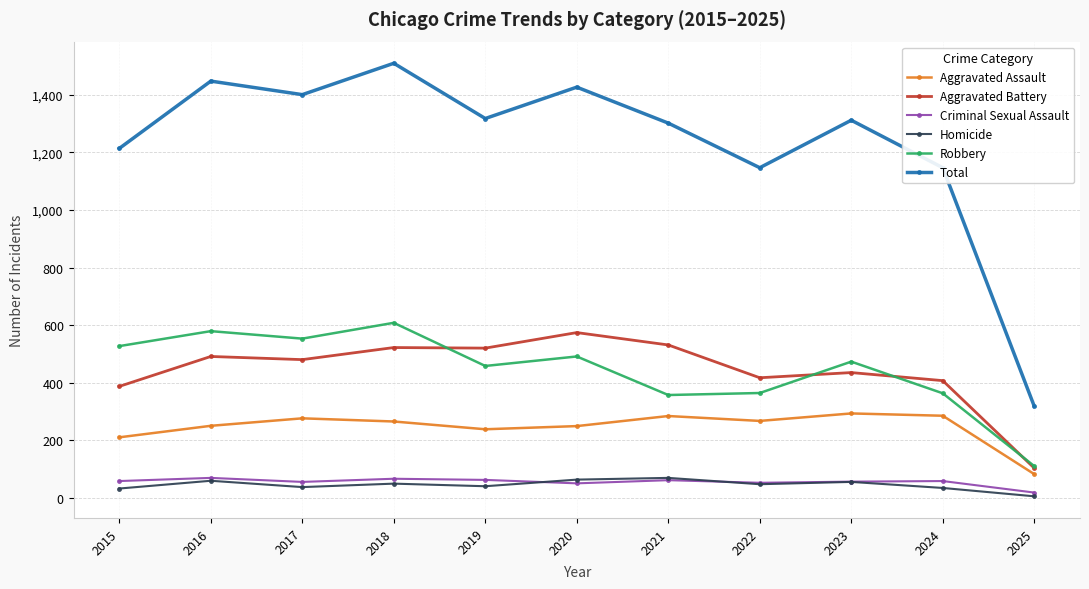

The Aggravated Assault series shows 250 at 2016. True or false?

True